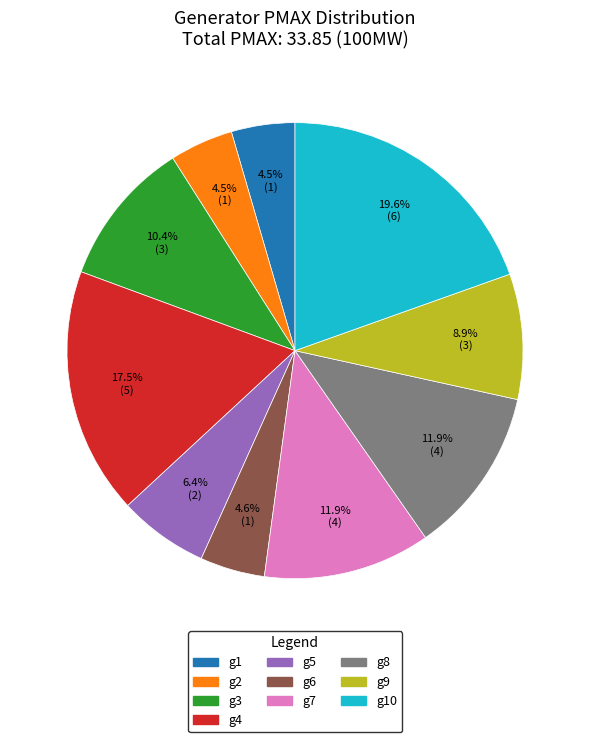

To the nearest percent, what is the combined percentage of g4 and g6?

22%